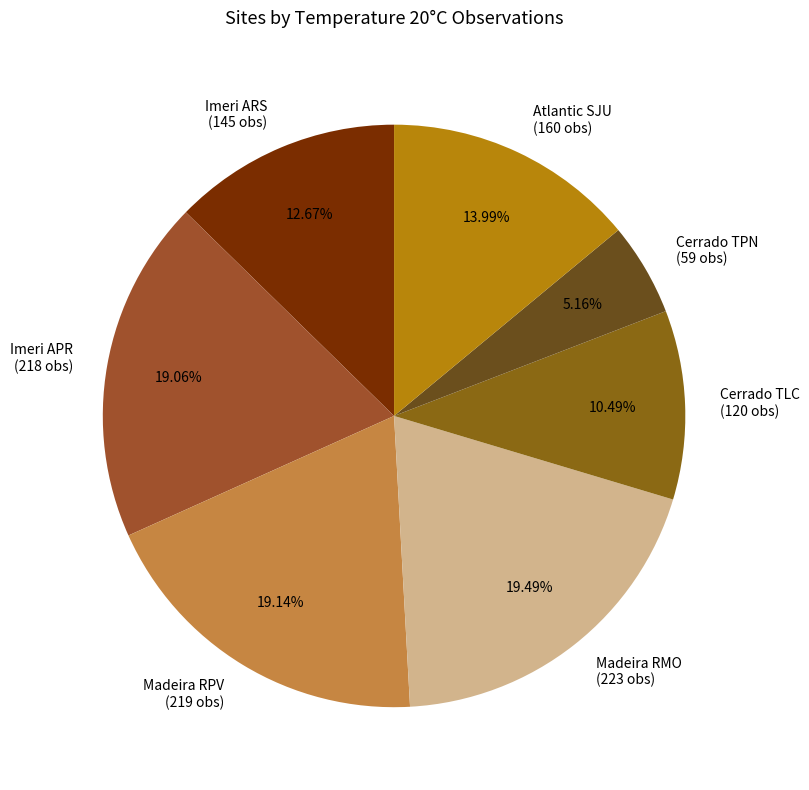

Which has a higher value, Madeira RPV (219 obs) or Cerrado TPN (59 obs)?

Madeira RPV (219 obs)